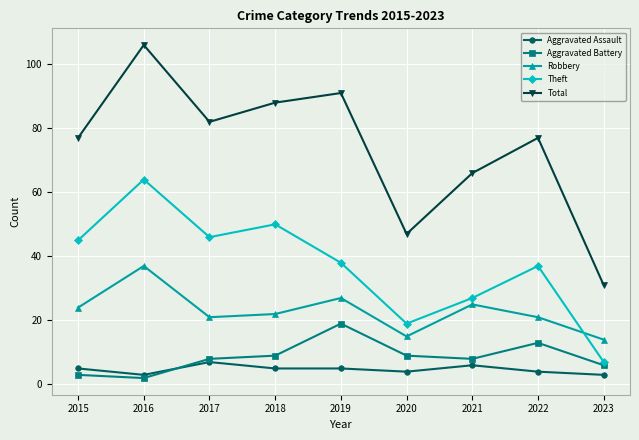

The Total series shows 88 at 2018. True or false?

True